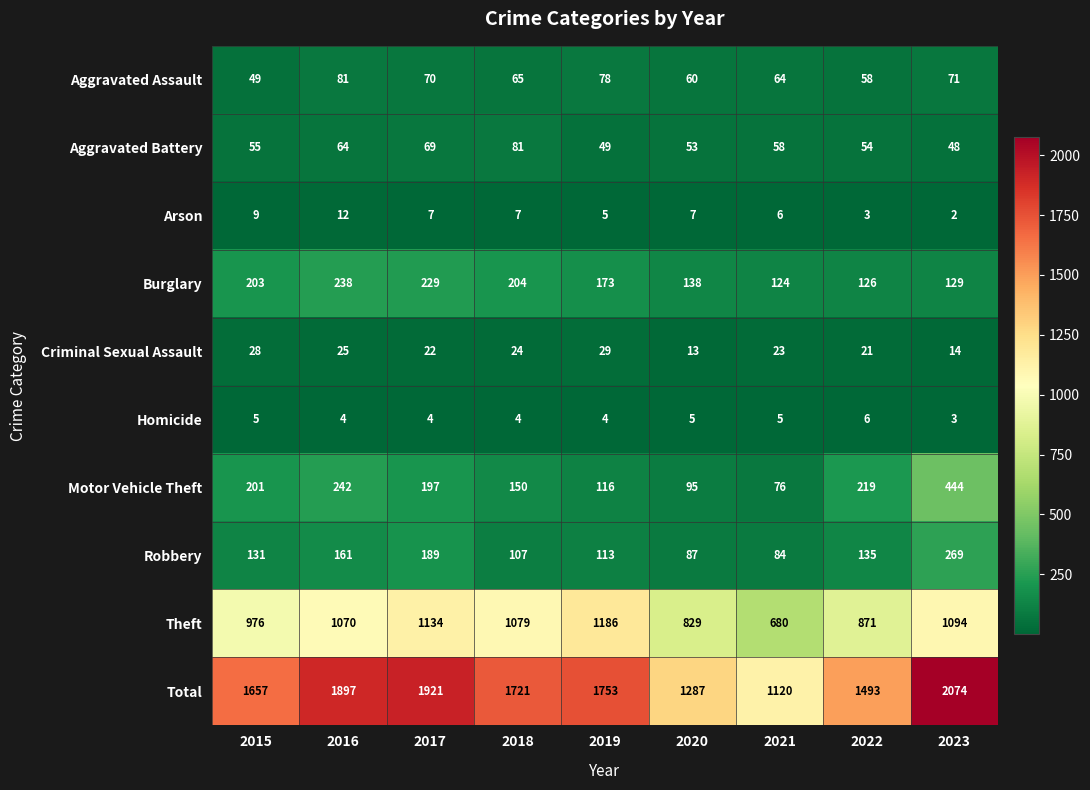

Which series has the largest total across all categories?

Total